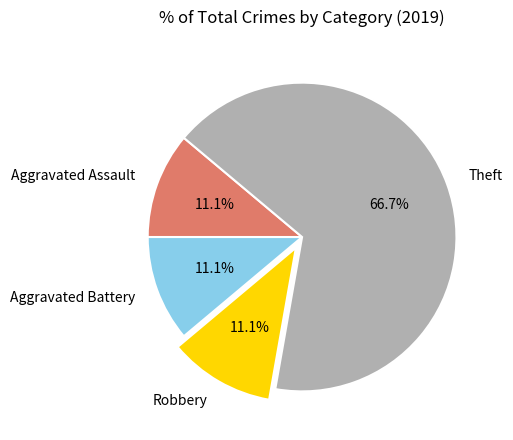

To the nearest percent, what portion does Theft represent?

67%